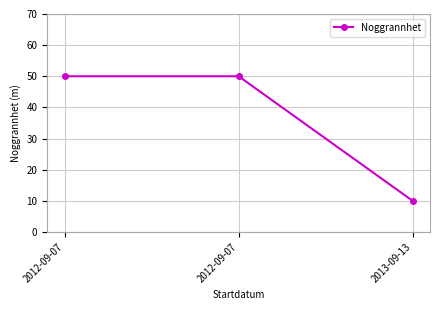

Reading left to right, what are all the values shown in this chart?

50	50	10